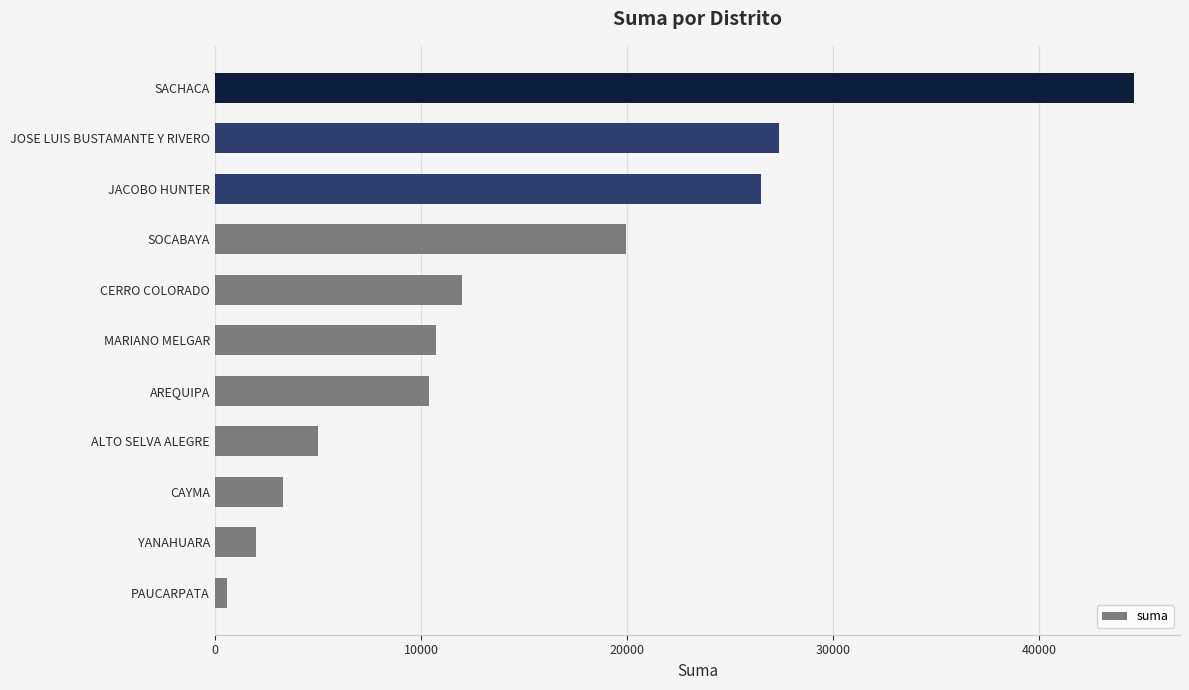

Where is the data nearest to the value 22597?

SOCABAYA